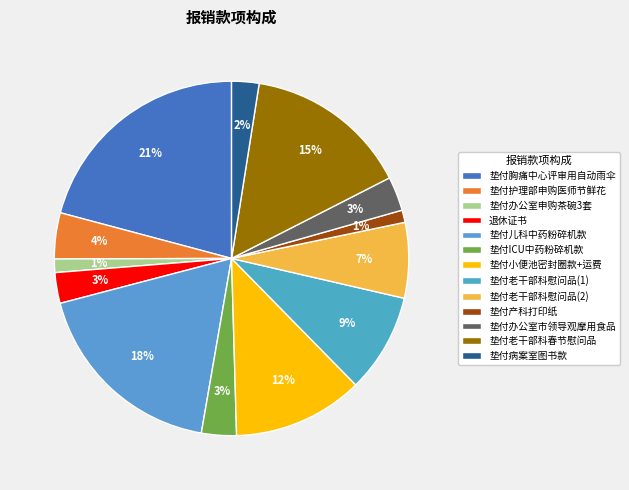

What percentage is NOT represented by 垫付老干部科慰问品(1)?

91.0%